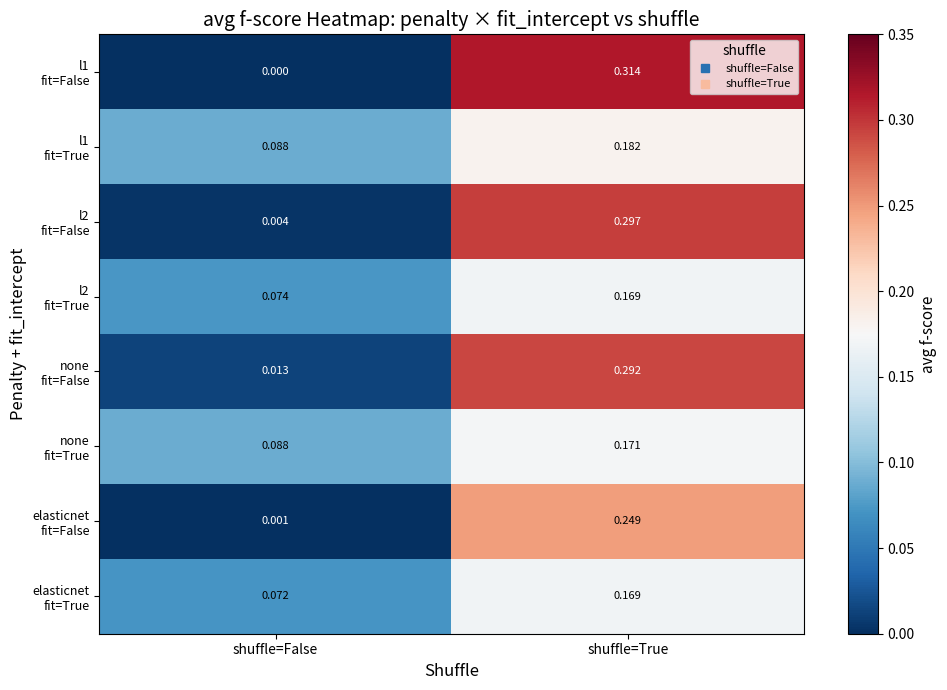

Which category has the lowest value across all series?

shuffle=False